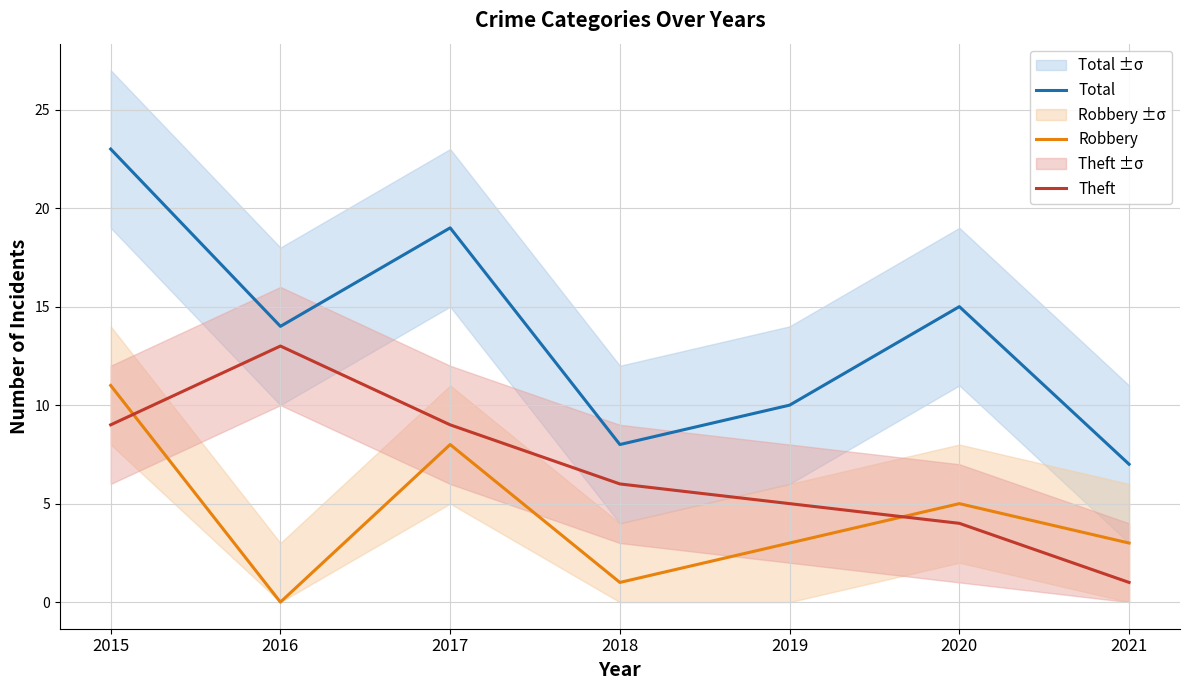

Does the chart display data point markers on the line(s)?

No